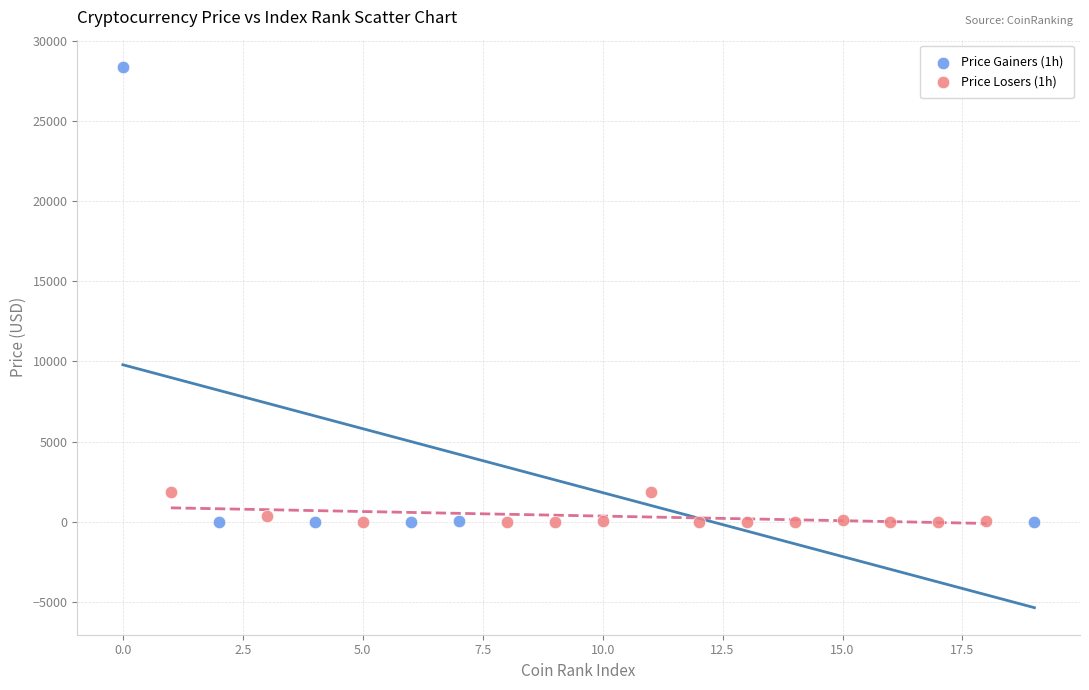

What are all the series names shown in the legend?

Price Gainers (1h), Price Losers (1h)